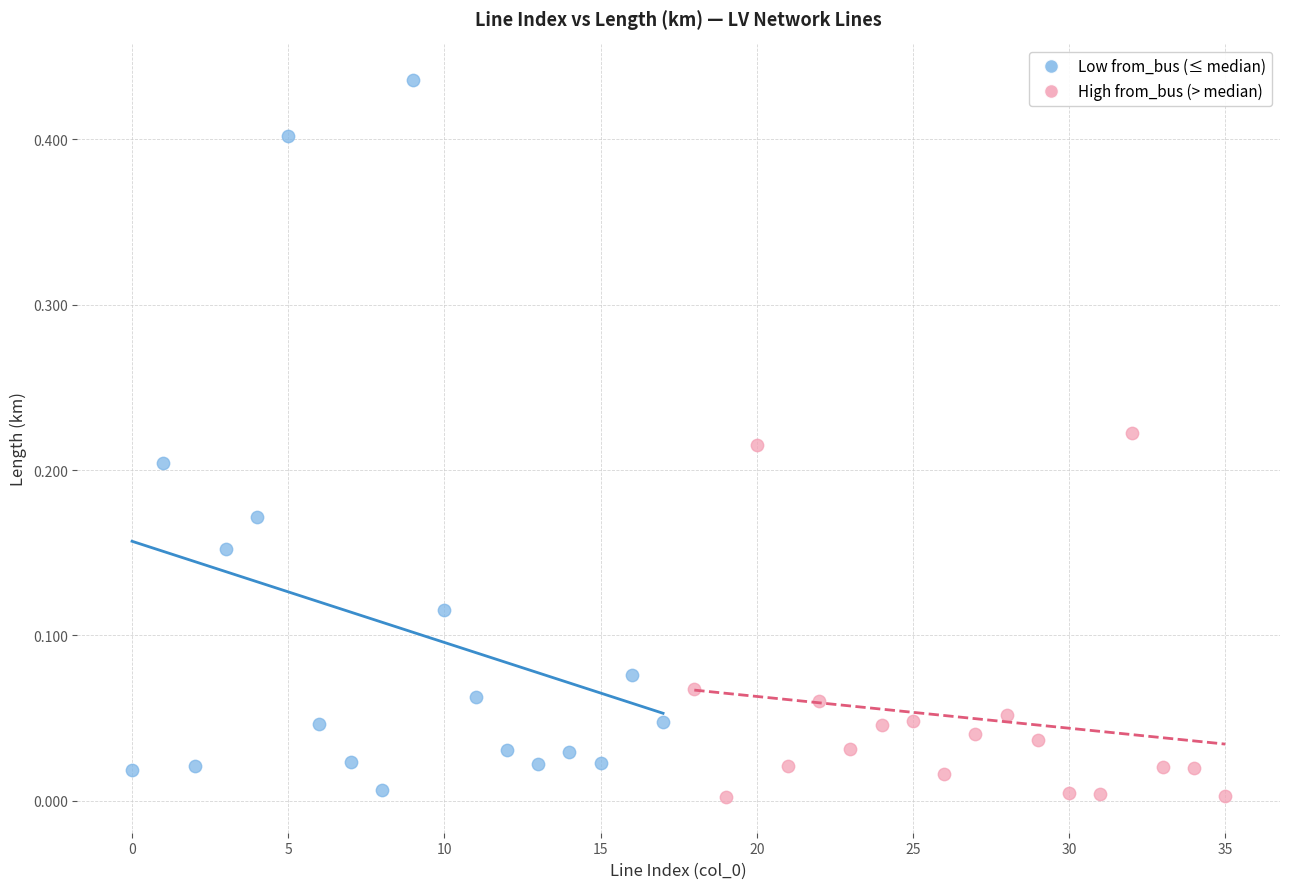

Which series reaches the minimum Y coordinate?

High from_bus (> median)